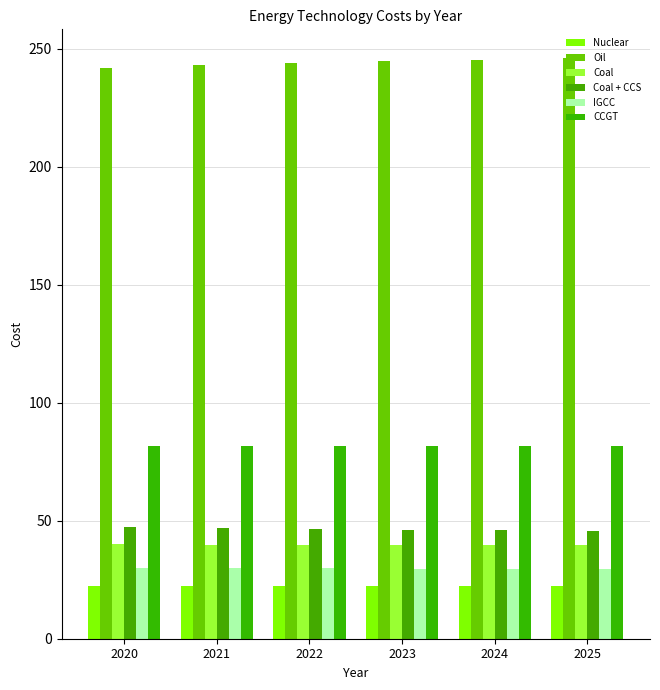

True or false: CCGT has a value of 81.8 at 2020.

True